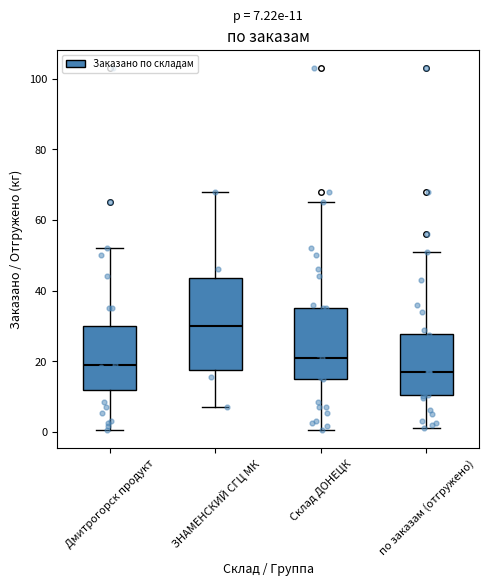

Which box has the lowest median line?

по заказам (отгружено)